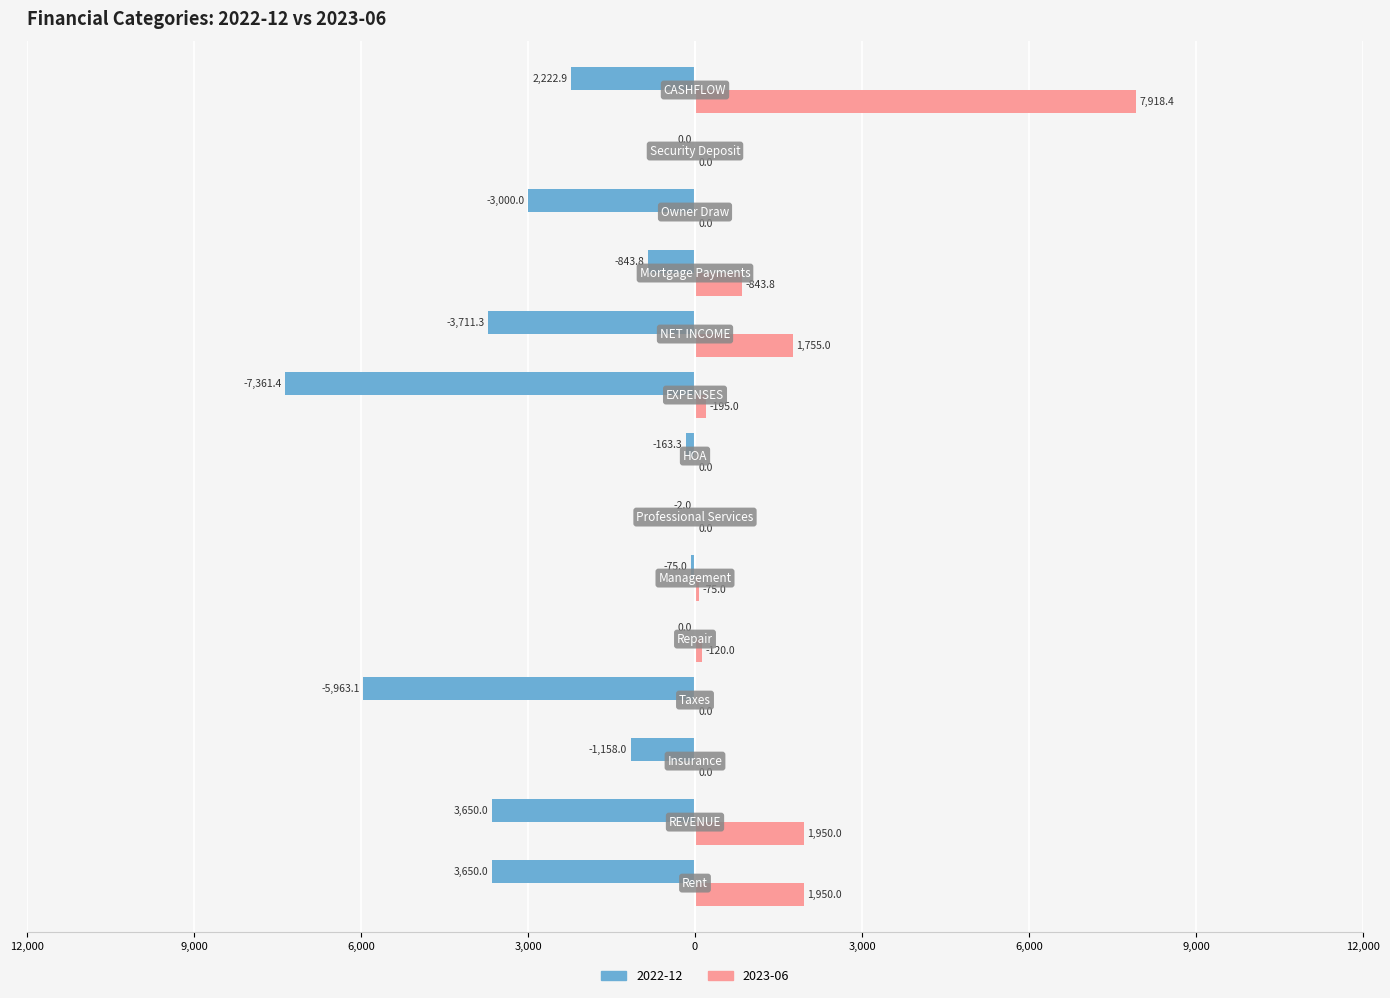

What are all the series names shown in the legend?

2022-12, 2023-06